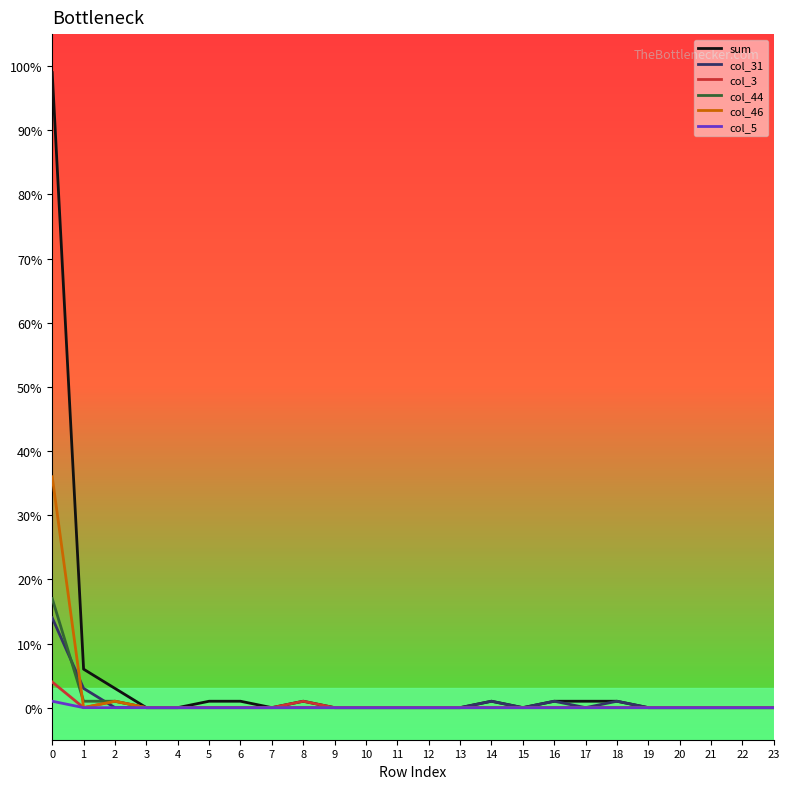

What is the sum of all col_46 values?

37